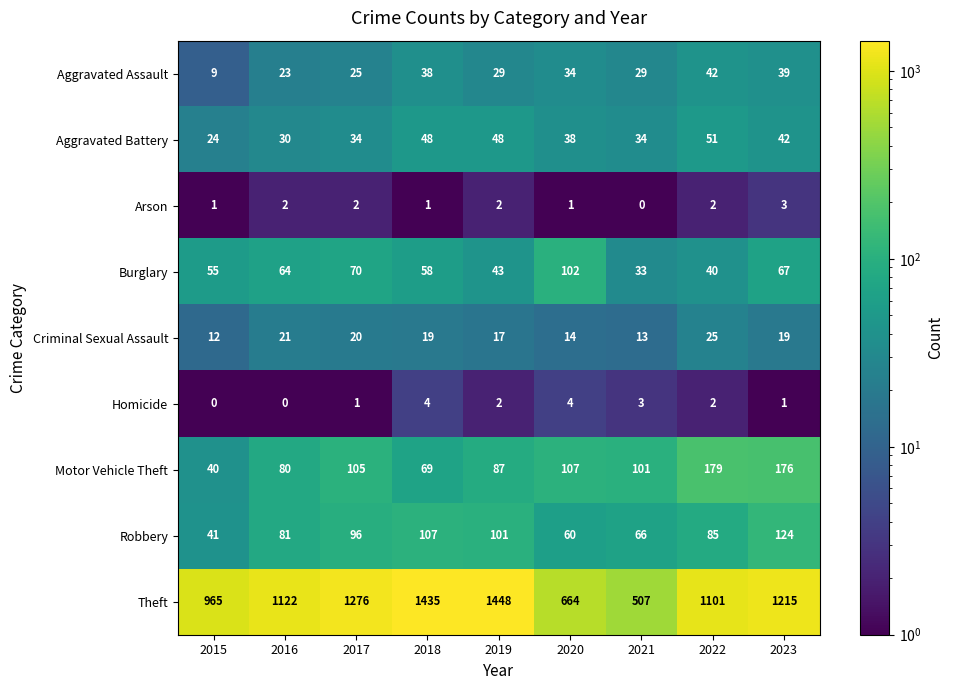

Which category has the highest value in the Theft series?

2019